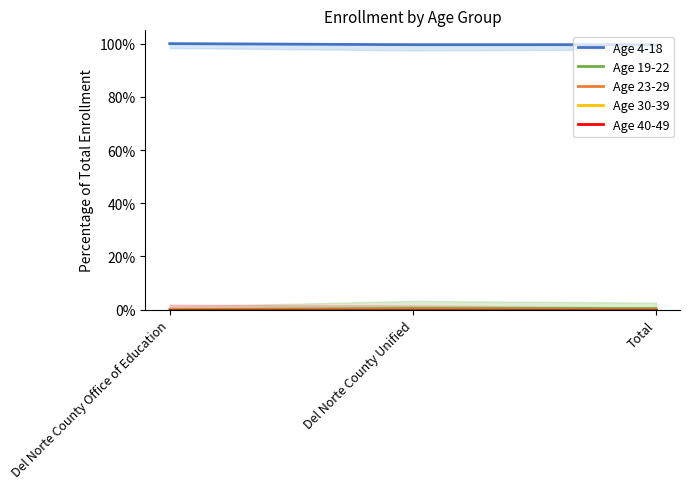

The value of Age 23-29 at Total is 0.0. True or false?

True